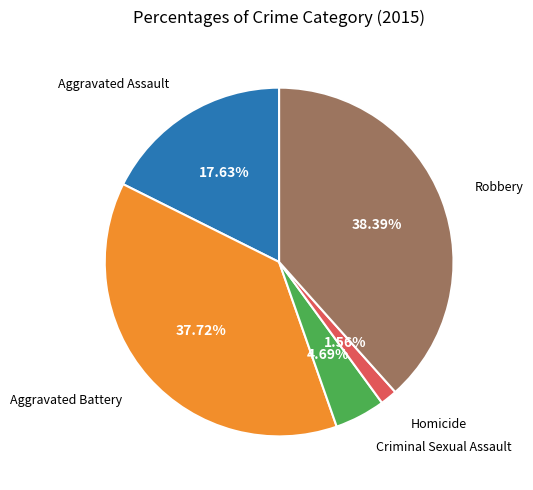

Is there a majority slice in this chart?

No